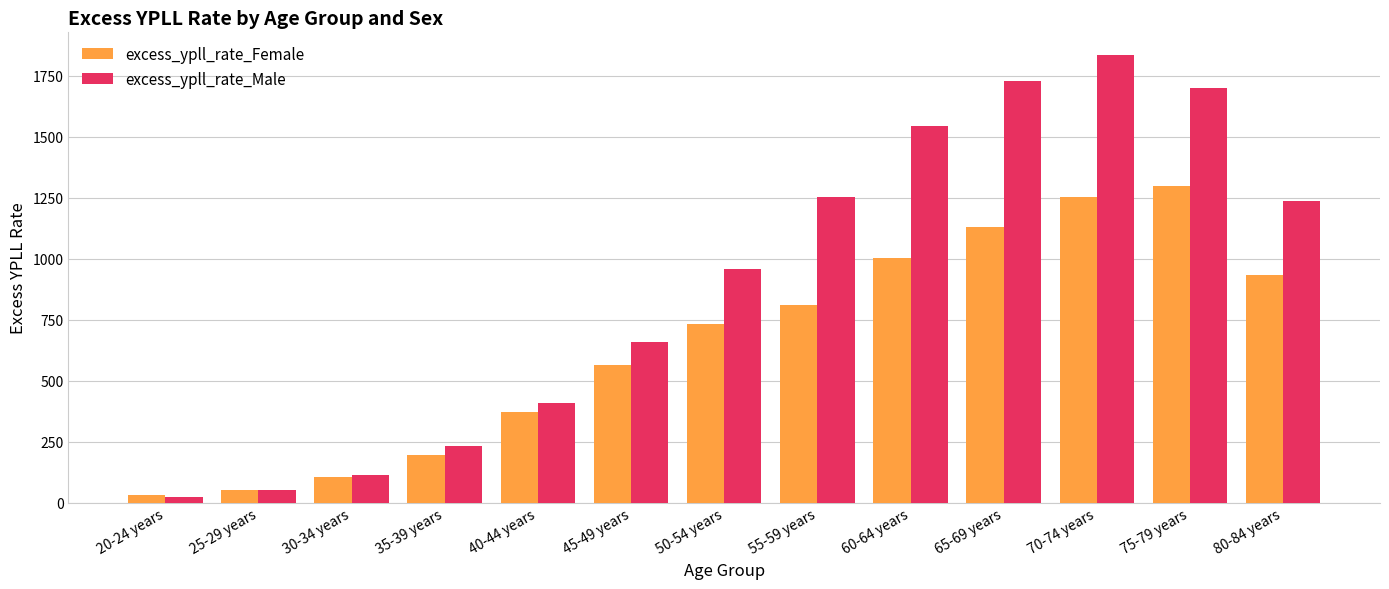

Is the value of excess_ypll_rate_Male at 60-64 years greater than the value of excess_ypll_rate_Female at 80-84 years?

Yes